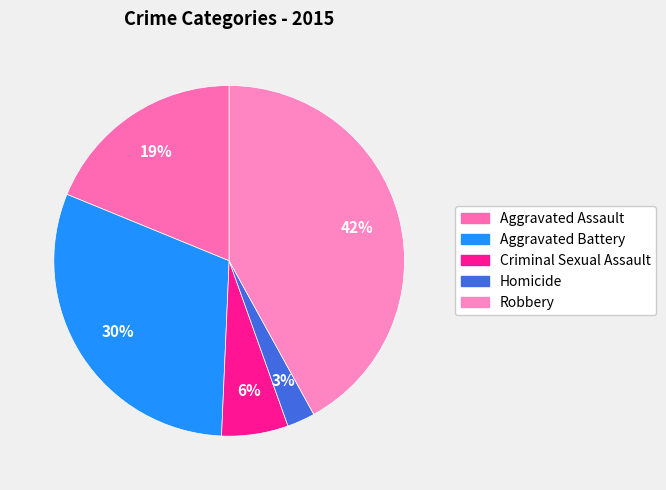

Do Robbery and Aggravated Battery together represent more than half of the pie?

Yes